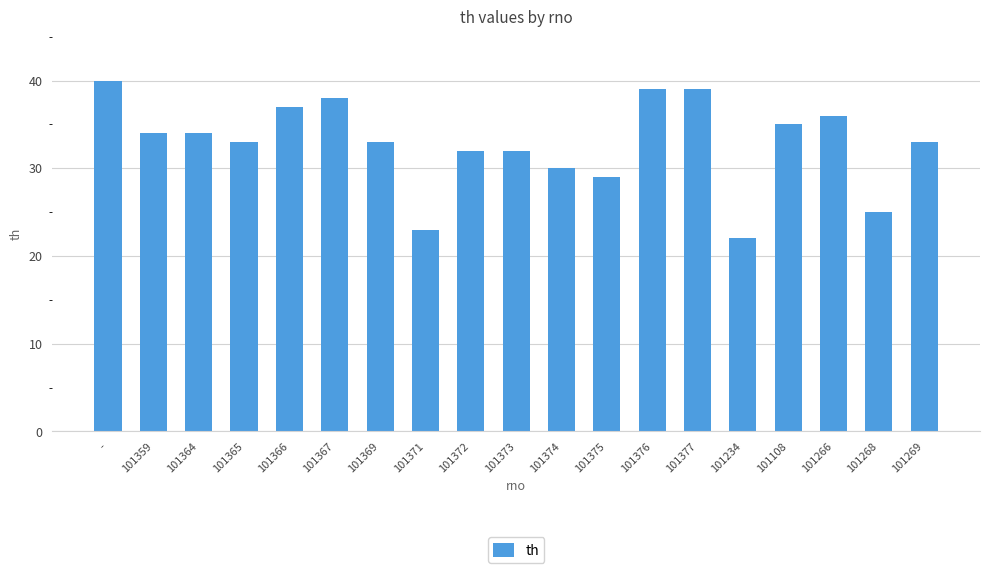

What is the greatest value displayed?

40